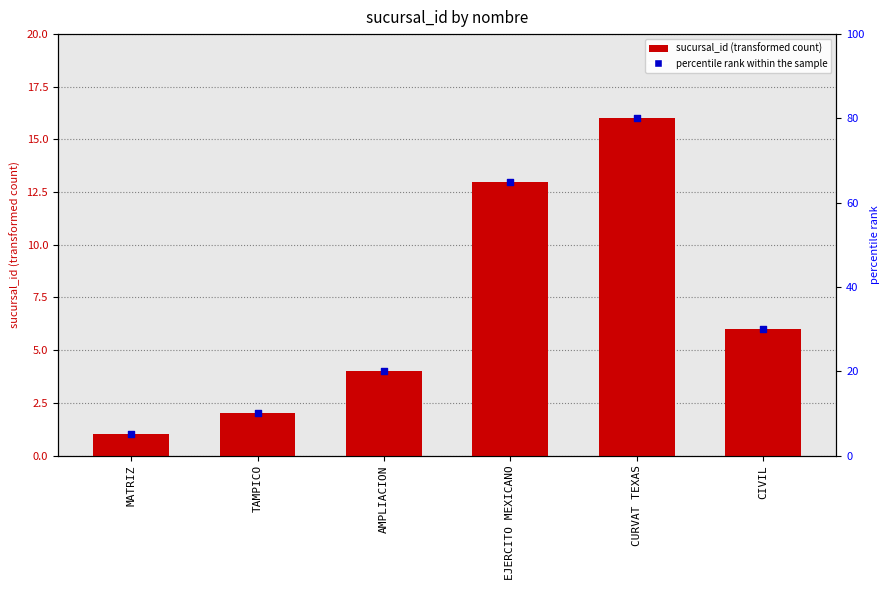

Between CURVAT TEXAS and AMPLIACION, which is larger?

CURVAT TEXAS